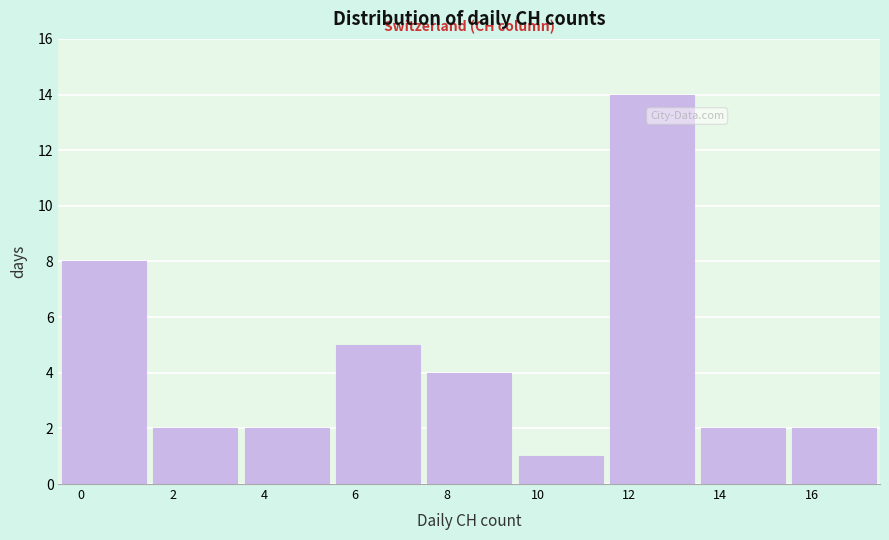

Reading left to right, list every bar in this chart as the range it spans on the x-axis followed by its height. The values are not printed on the chart, so give them approximately, as read against the axis.

-0.5 to 1.5: 8
1.5 to 3.5: 2
3.5 to 5.5: 2
5.5 to 7.5: 5
7.5 to 9.5: 4
9.5 to 11.5: 1
11.5 to 13.5: 14
13.5 to 15.5: 2
15.5 to 17.5: 2